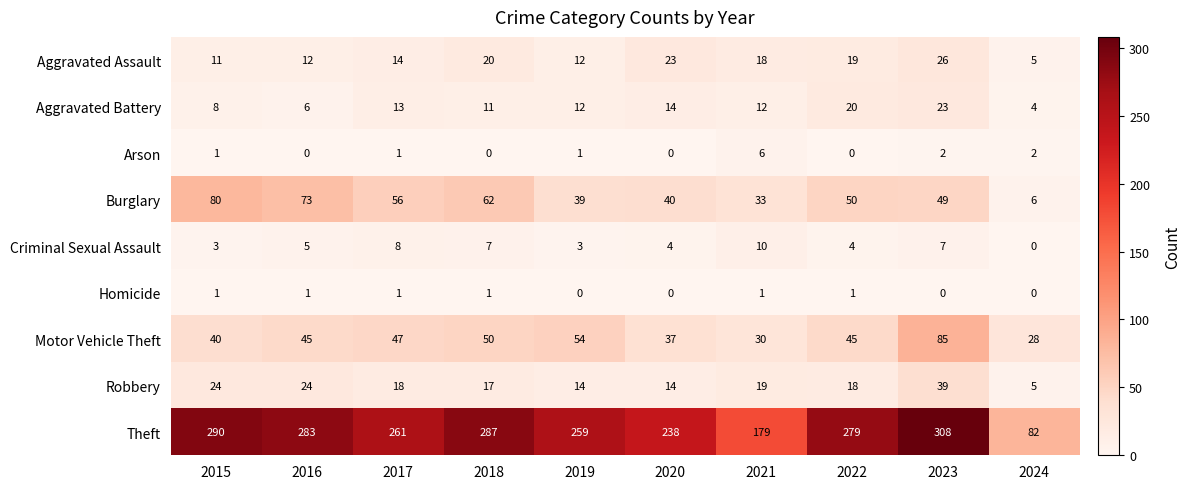

What is the difference between the maximum and second lowest values in the Motor Vehicle Theft series?

55